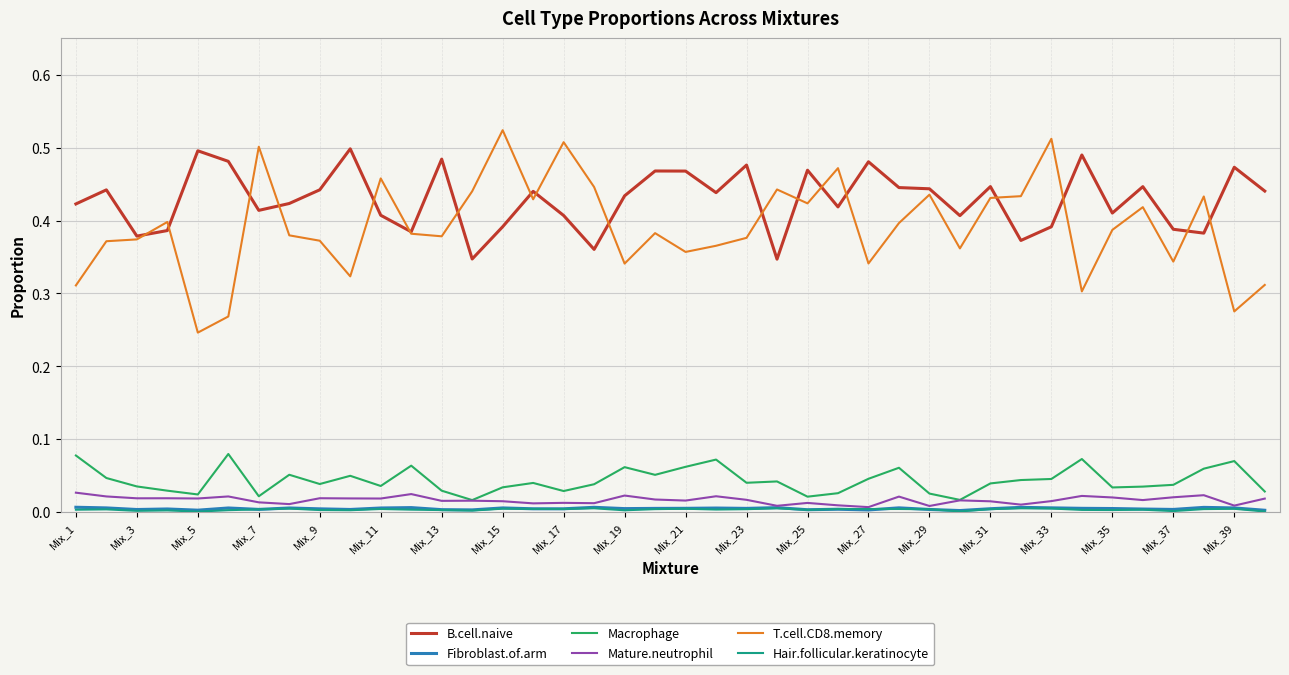

Count the Fibroblast.of.arm values in the range 0 to 1.

40